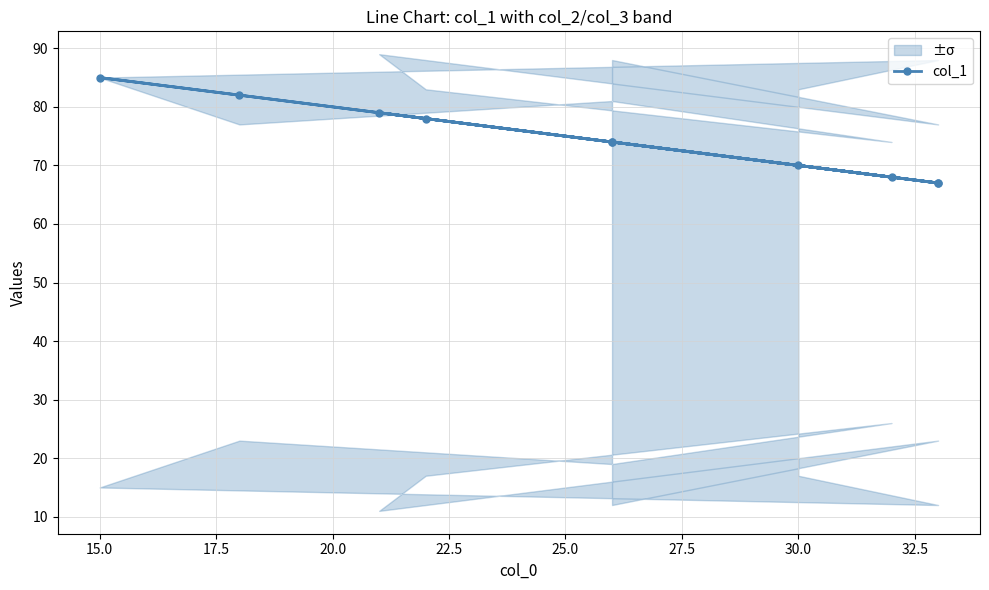

Approximately how many times larger is the value at 25.0 compared to 32.5?

1.0